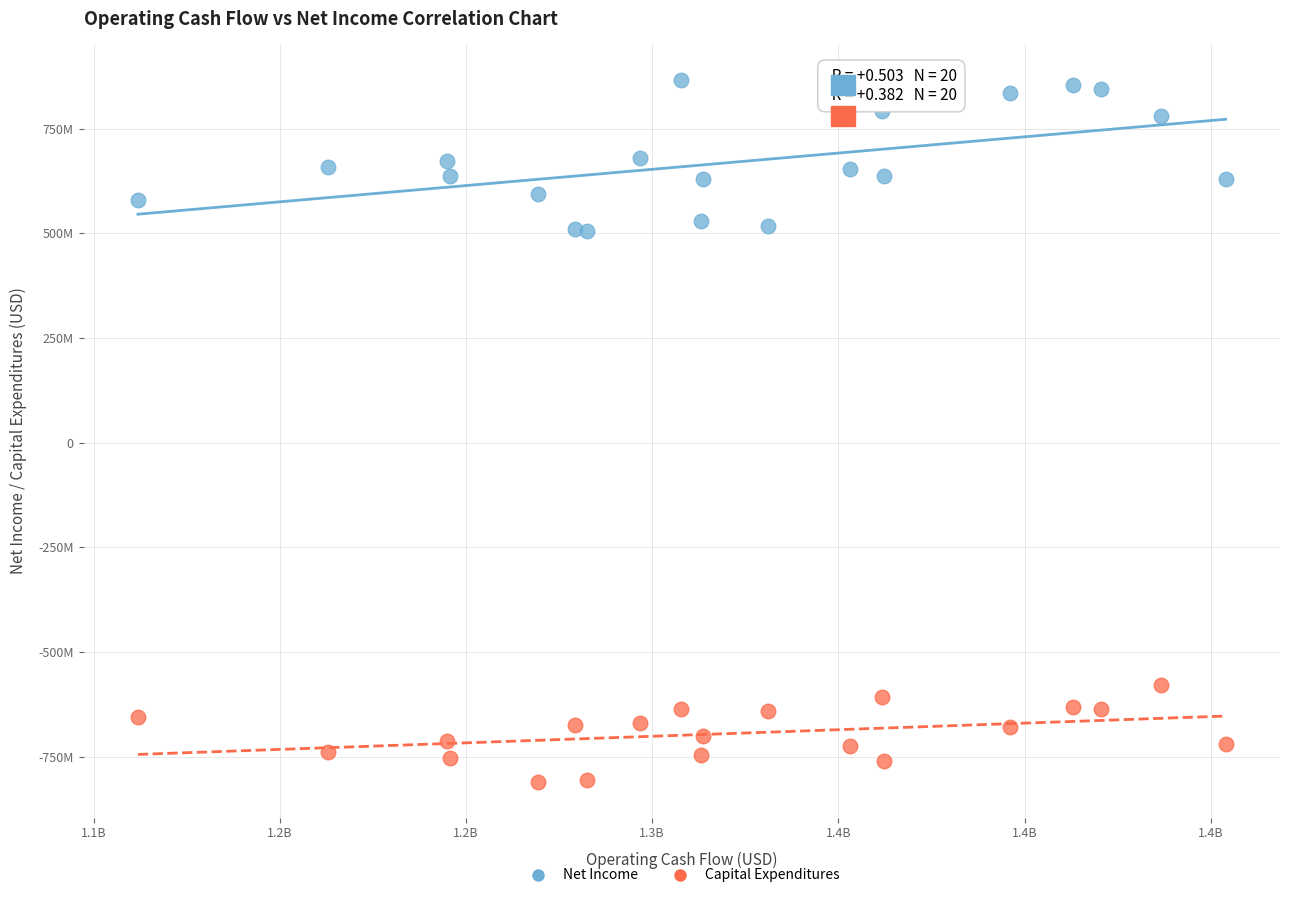

Which series reaches the maximum Y coordinate?

Net Income